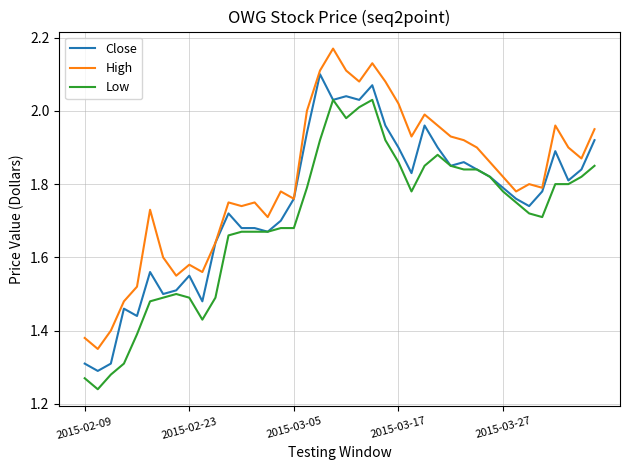

List the series in order of their peak value, lowest first.

Low, Close, High